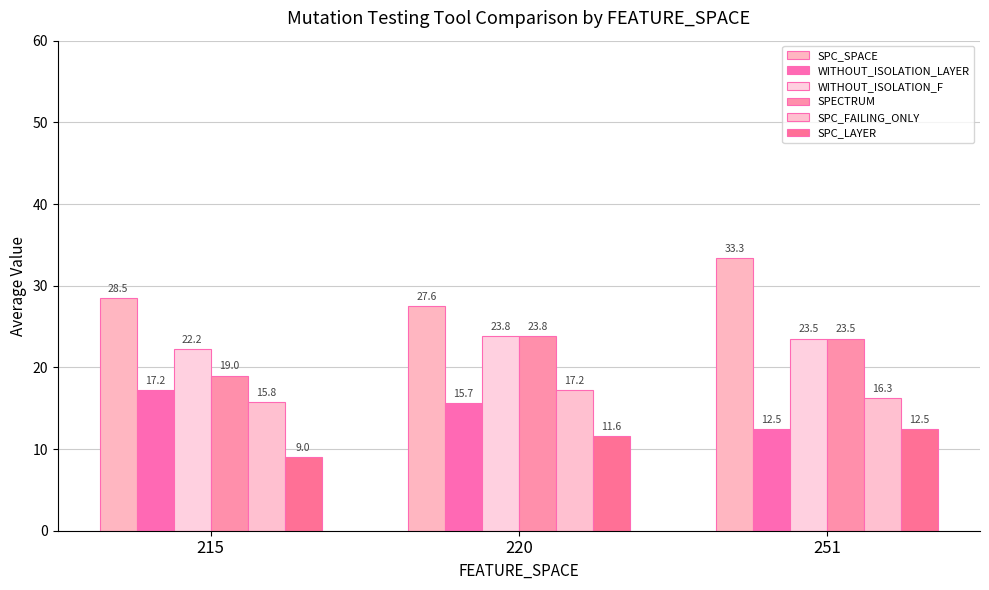

Reading right to left, list all the values displayed in this chart.

SPC_SPACE: 251=33.3	220=27.6	215=28.5
WITHOUT_ISOLATION_LAYER: 251=12.5	220=15.7	215=17.2
WITHOUT_ISOLATION_F: 251=23.5	220=23.8	215=22.2
SPECTRUM: 251=23.5	220=23.8	215=19.0
SPC_FAILING_ONLY: 251=16.3	220=17.2	215=15.8
SPC_LAYER: 251=12.5	220=11.6	215=9.0